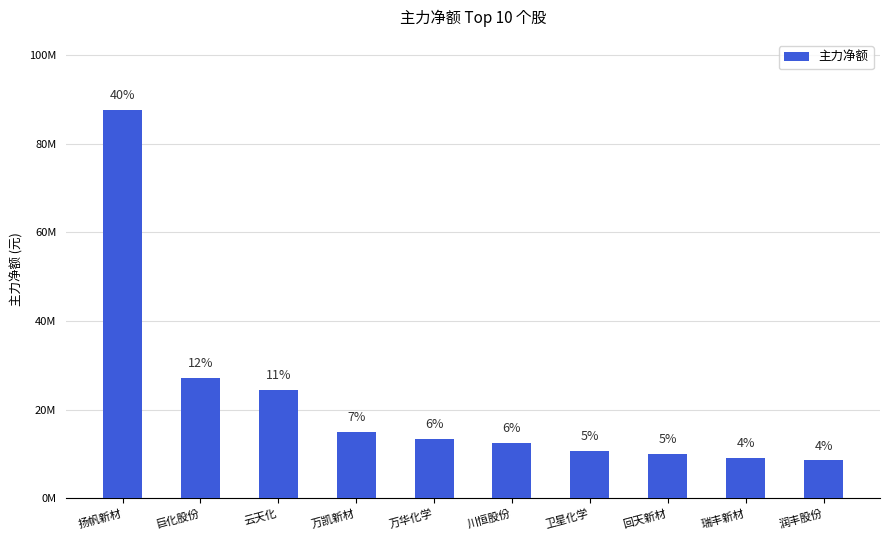

Between 万华化学 and 回天新材, which is larger?

万华化学